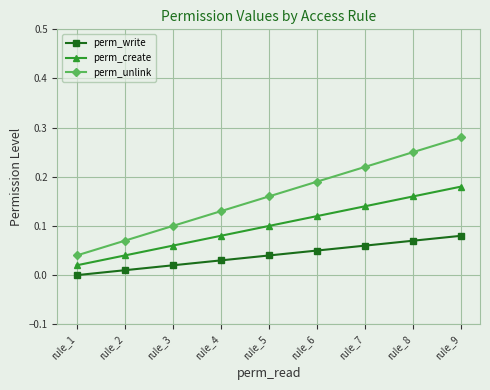

Between rule_2 and rule_8, which series saw the biggest shift?

perm_unlink